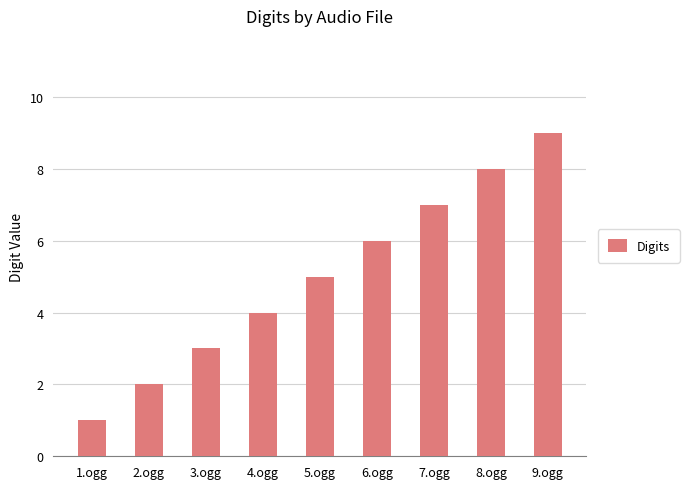

What is the sum of all values?

45